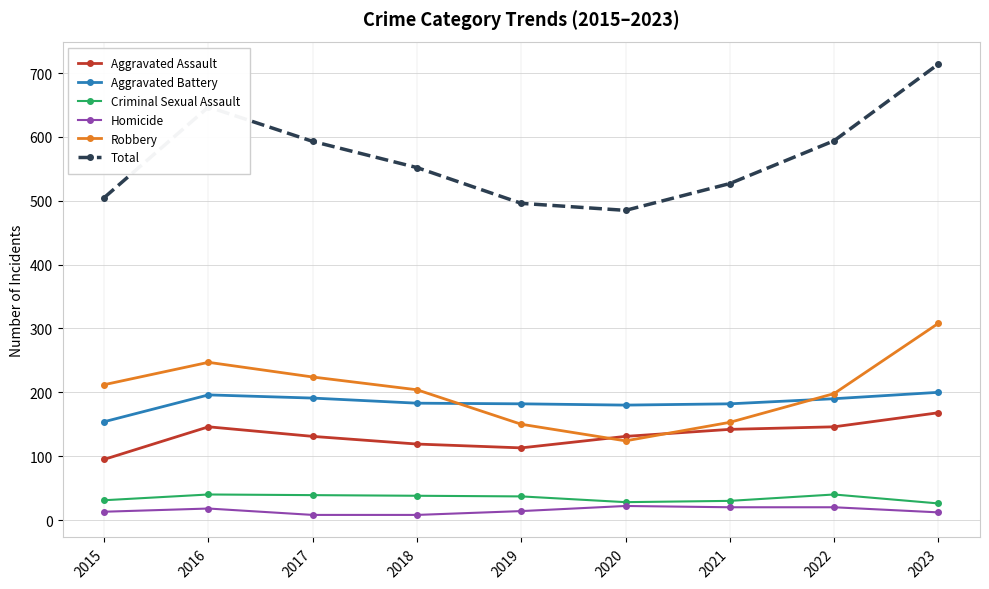

Where is Aggravated Battery nearest to the value 177?

2020